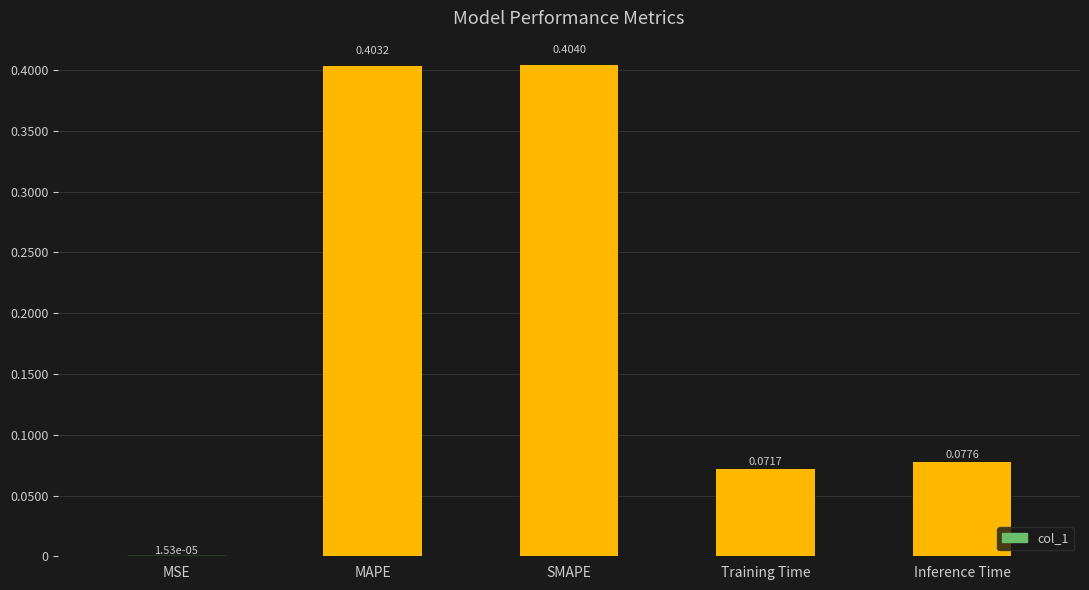

At which label is the value closest to 0?

MSE